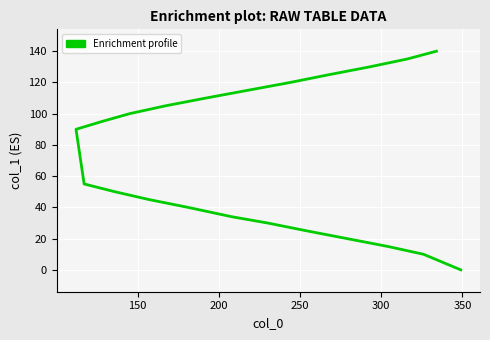

What is the sum of all values?

1589